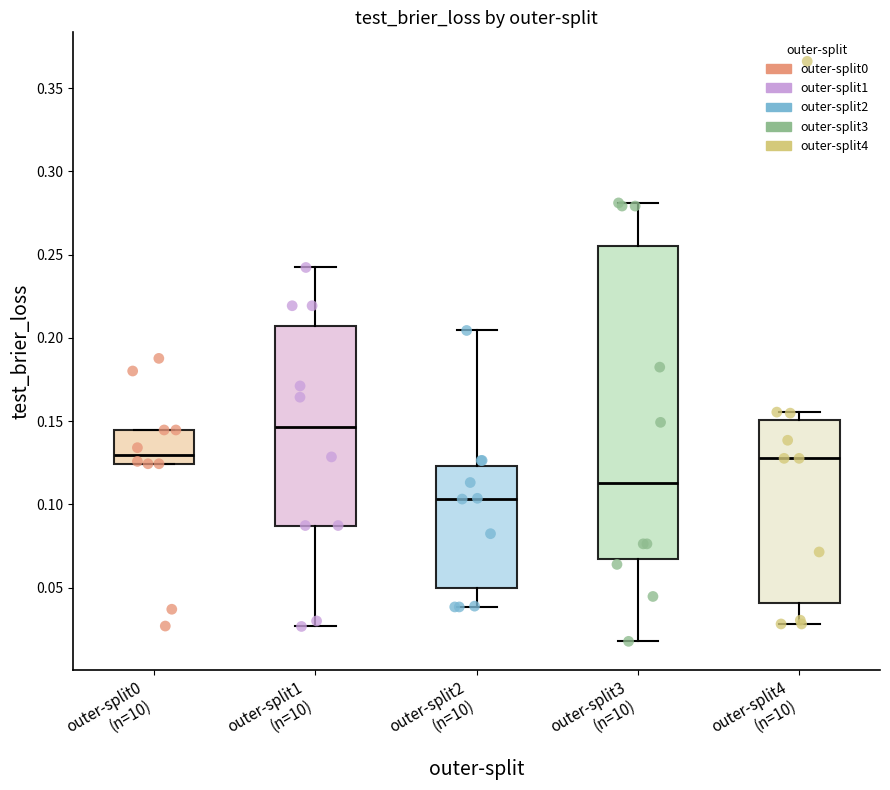

Which box is the tallest, from its lower edge to its upper edge?

outer-split3 (n=10)